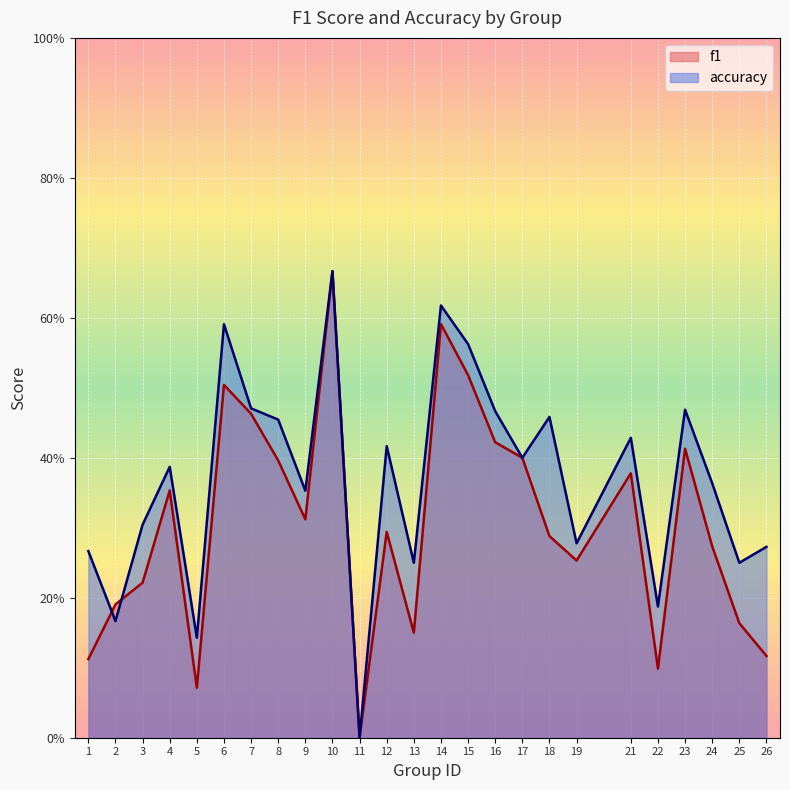

At 8, list the series in order from largest to smallest.

accuracy, f1